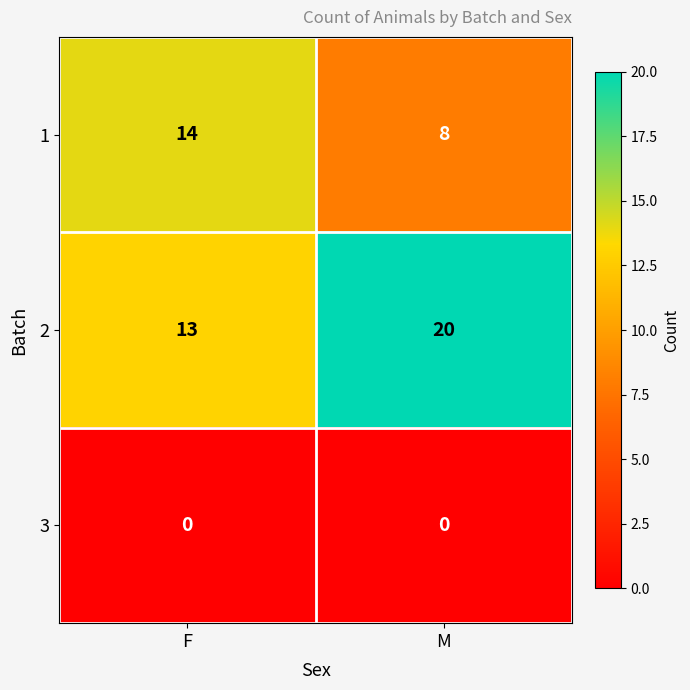

Reading right to left, extract all data points from this chart.

1: M=8	F=14
2: M=20	F=13
3: M=0	F=0